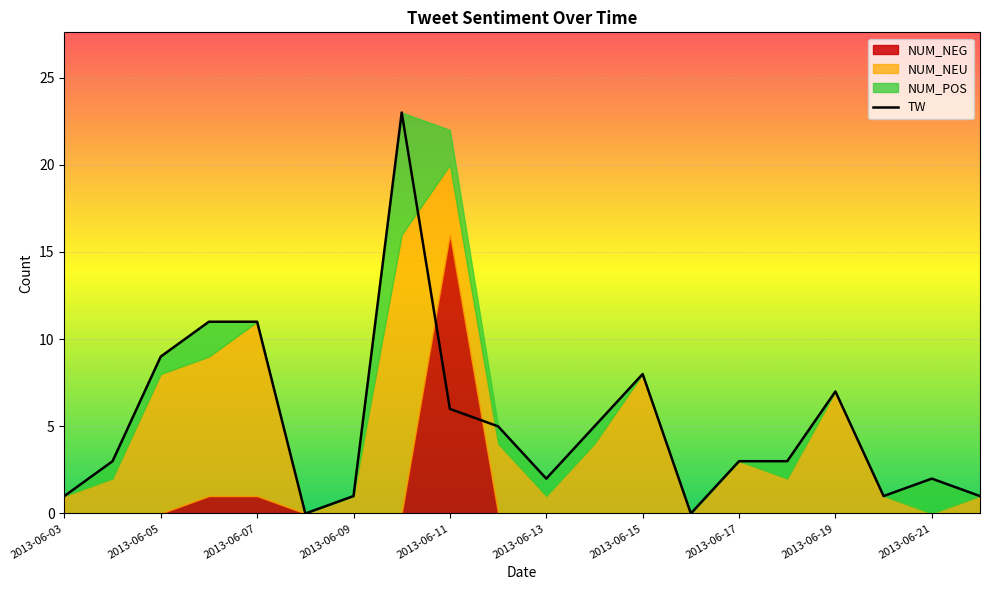

The value of TW at 2013-06-21 is 2. True or false?

True